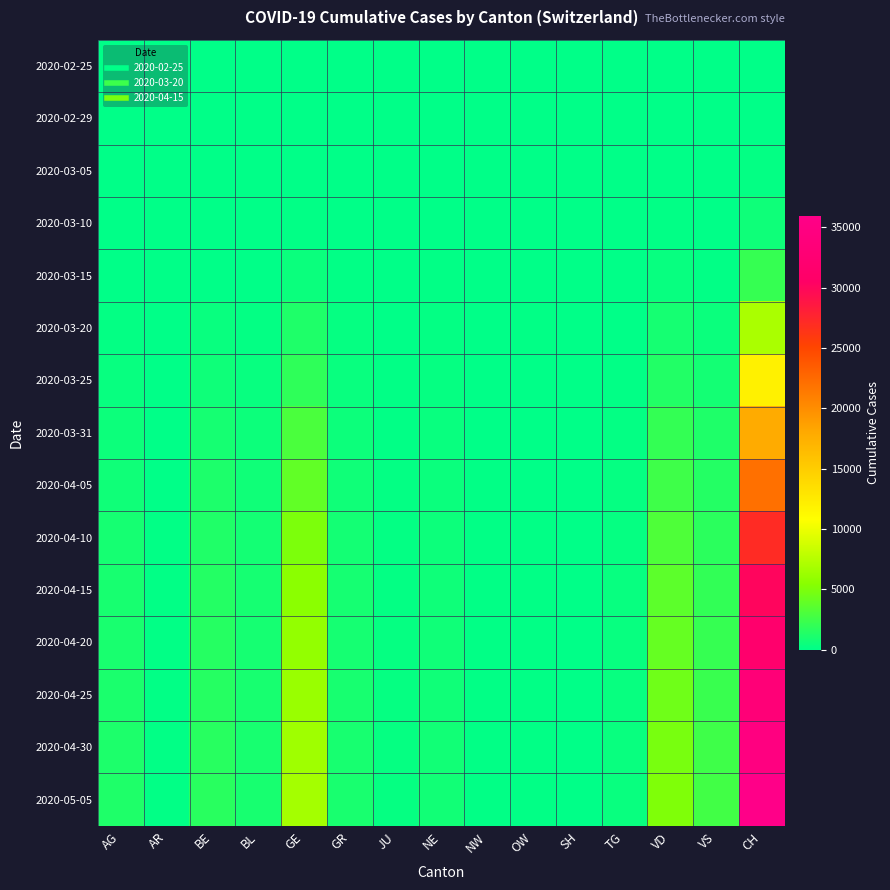

At which category is the sum across all series the highest?

CH